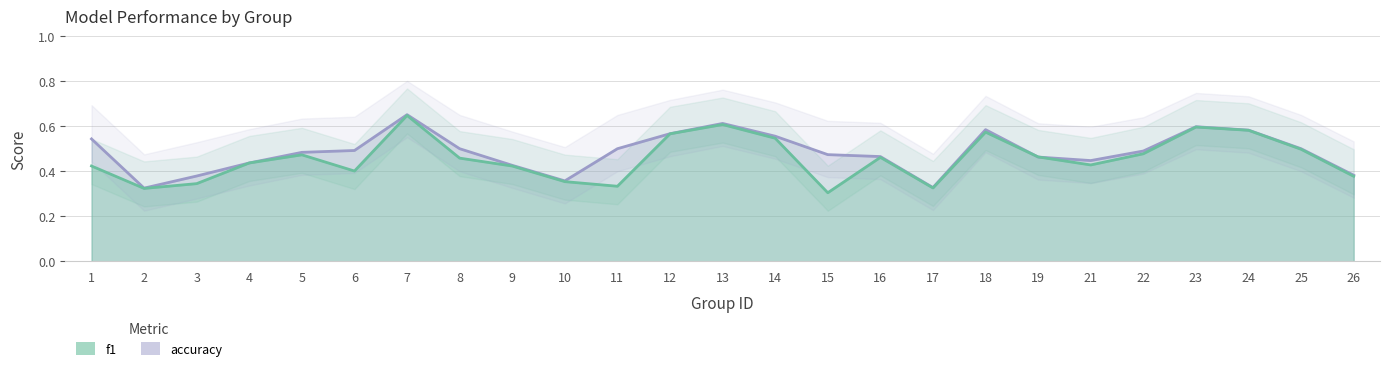

Rank the series at 22 from lowest to highest value.

f1, accuracy